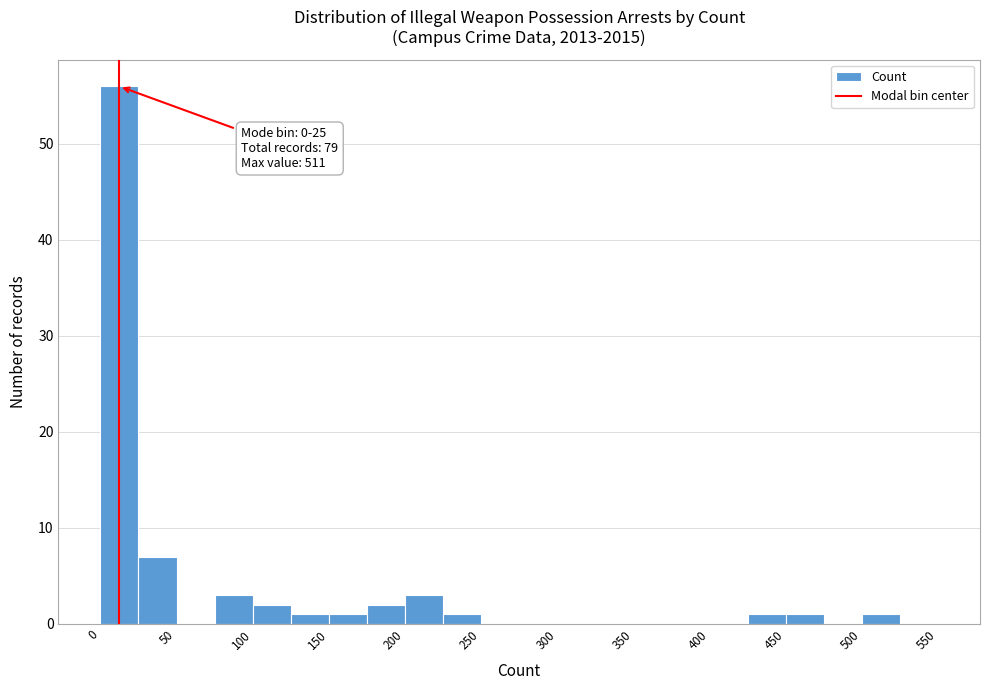

Over which range of the x-axis is the bar tallest?

0 to 25